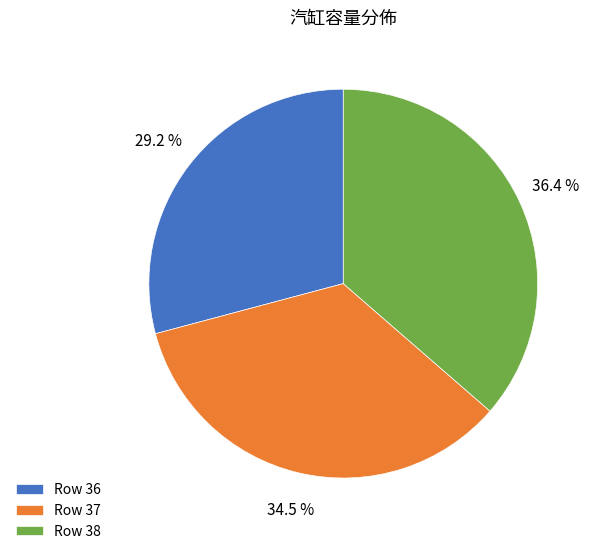

Does Row 38 account for over 50% of the chart?

No